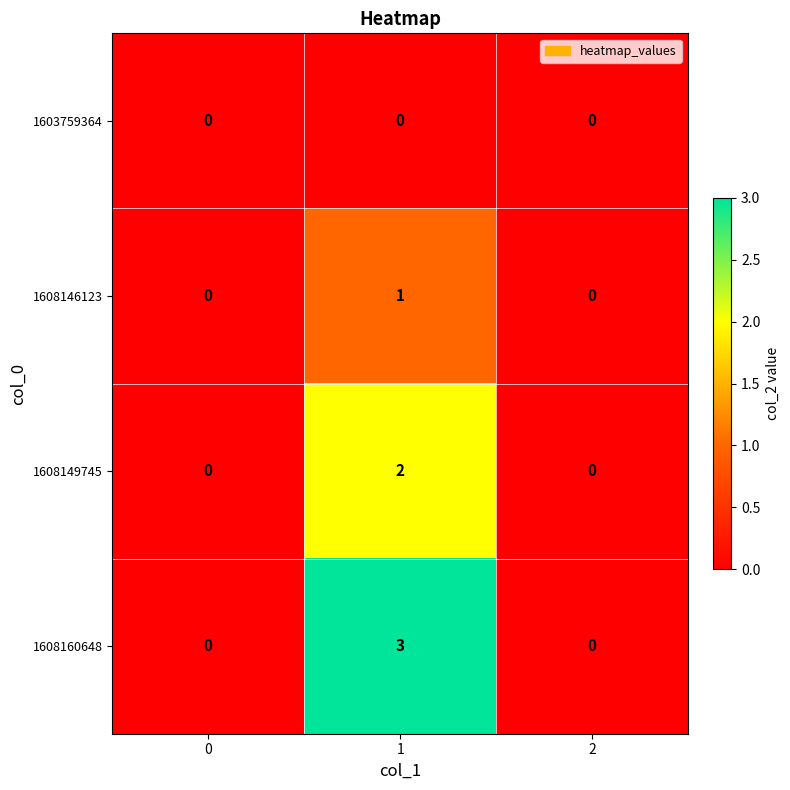

Reading left to right, extract all data points from this chart.

1603759364: 0=0	1=0	2=0
1608146123: 0=0	1=1	2=0
1608149745: 0=0	1=2	2=0
1608160648: 0=0	1=3	2=0